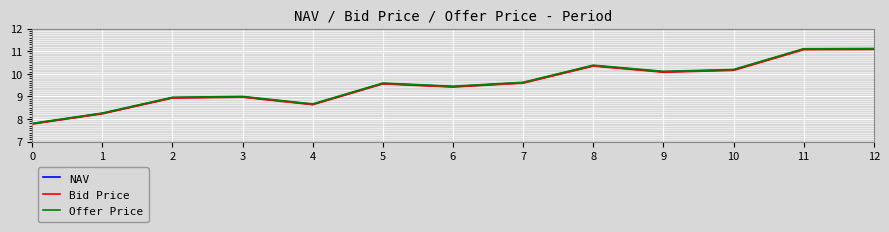

The value of Offer Price at 2 is 12.6. True or false?

False